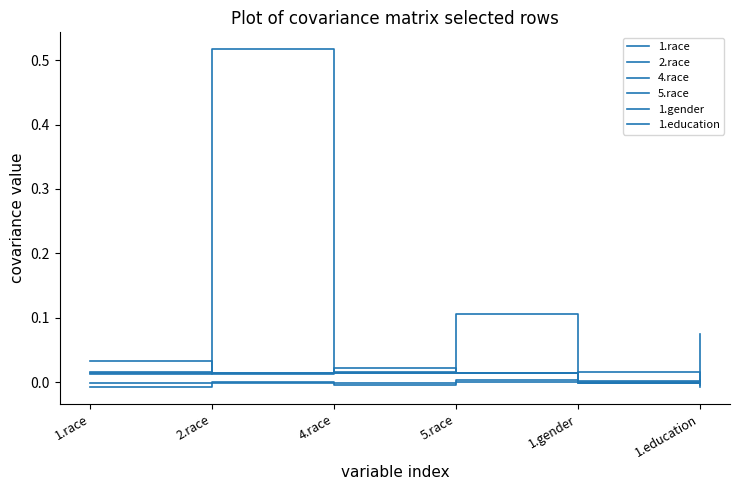

True or false: 4.race and 5.race intersect in this chart.

True